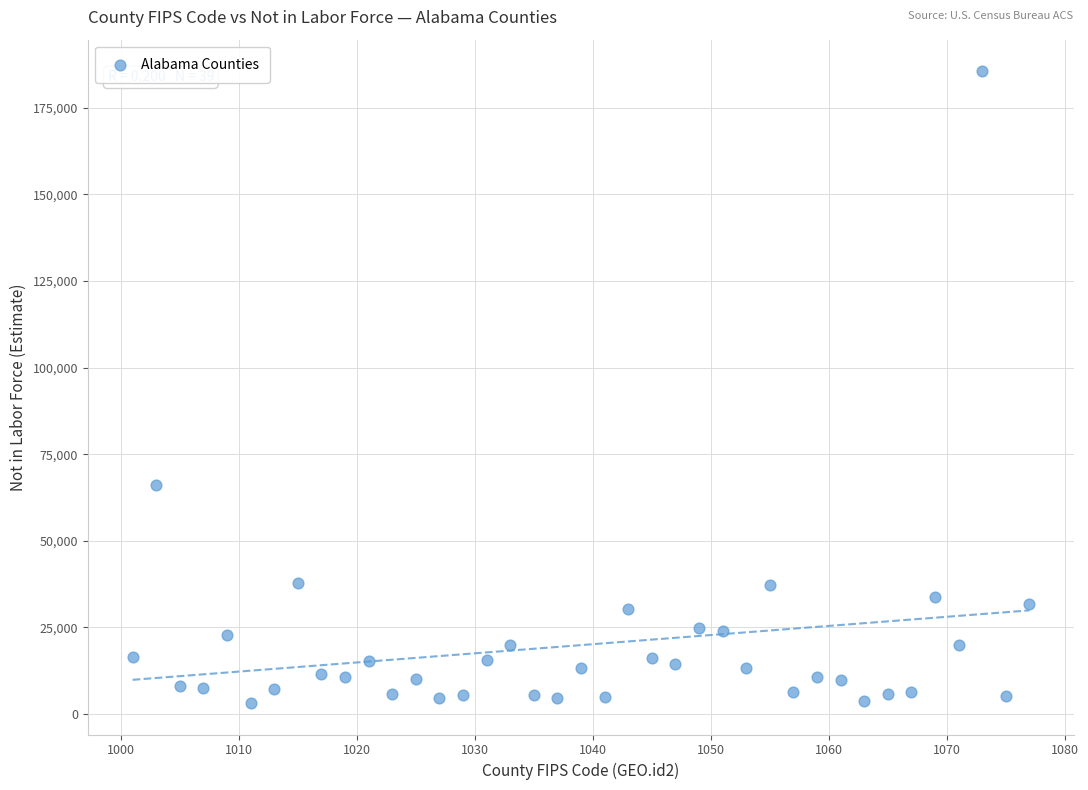

What is the range of X values (max minus min)?

76